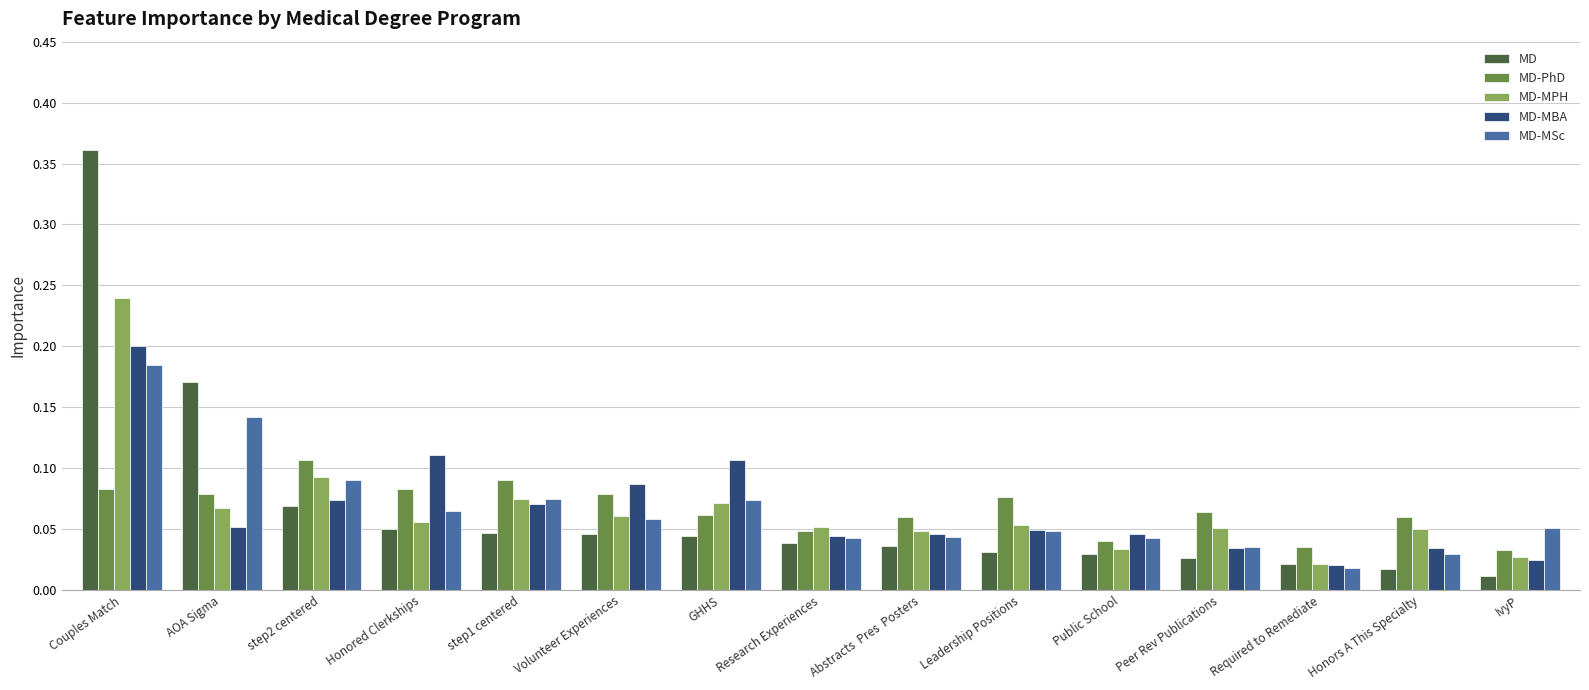

Is the value of MD-MPH at Honored Clerkships greater than the value of MD-MSc at Public School?

Yes